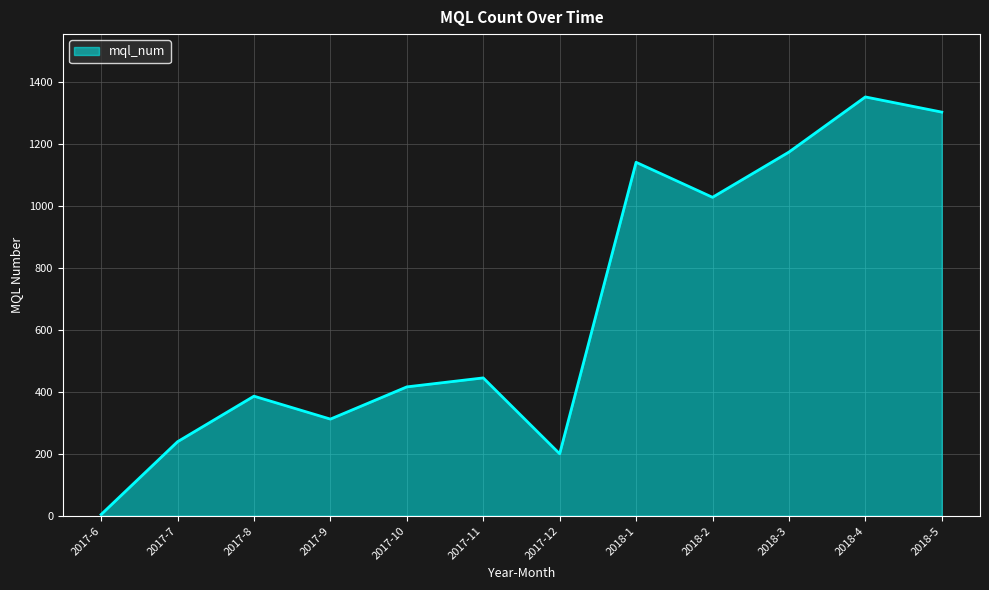

How many distinct data groups are displayed?

1